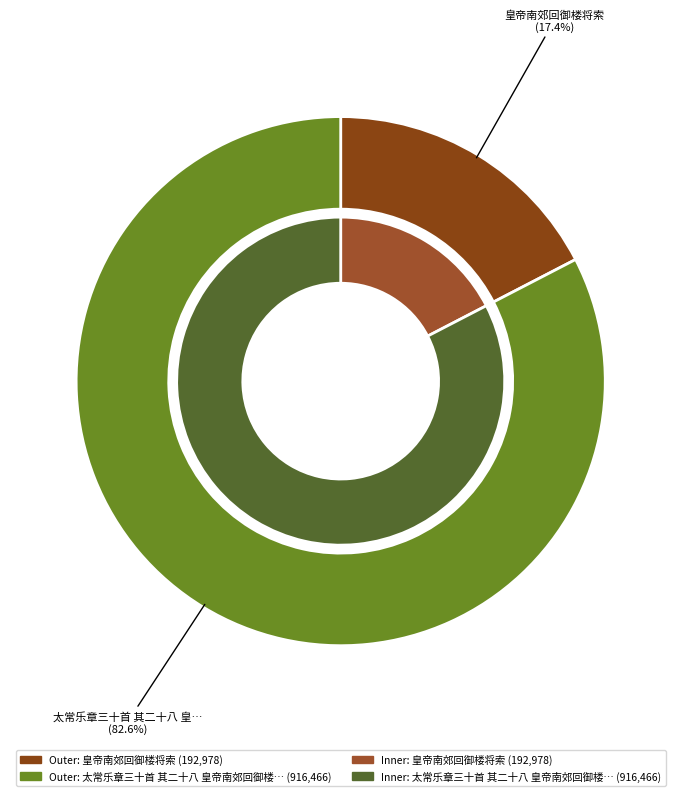

Does 太常乐章三十首 其二十八 皇帝南郊回御楼将索扇奏隆安之曲 represent more than half of the total?

Yes